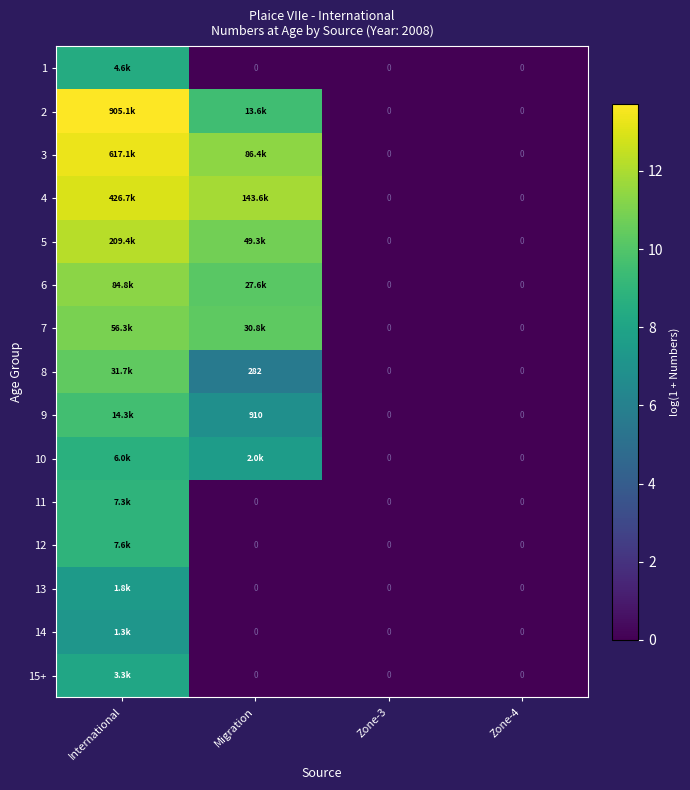

At which category is the sum across all series the highest?

International